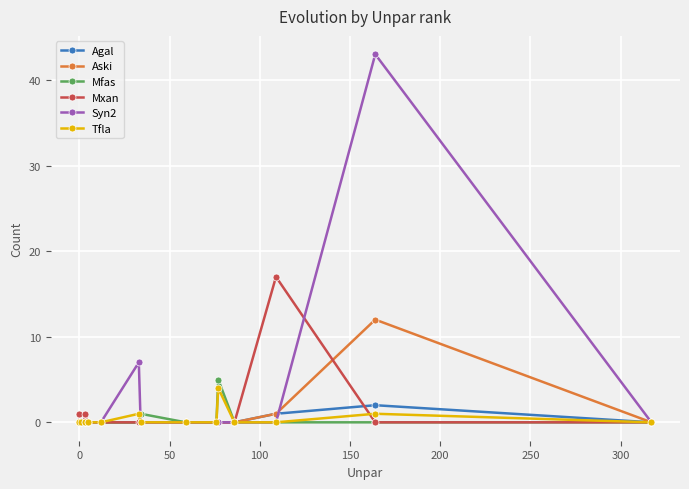

True or false: Aski and Mfas intersect in this chart.

False